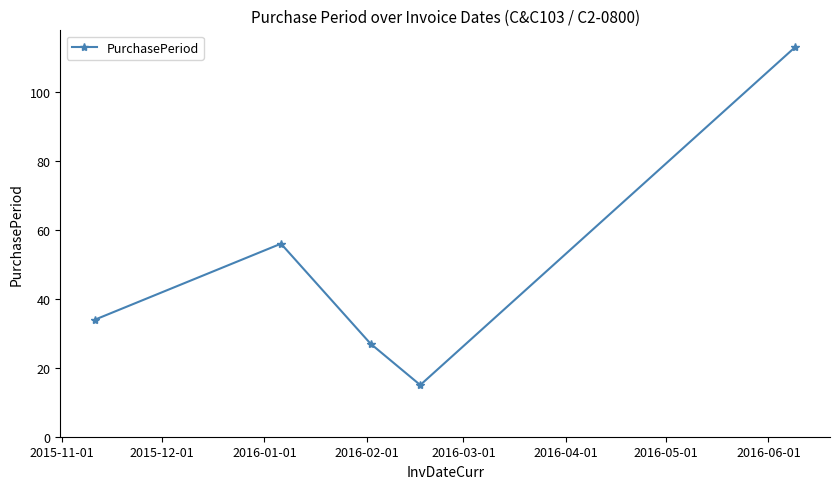

Does the chart display data point markers on the line(s)?

Yes